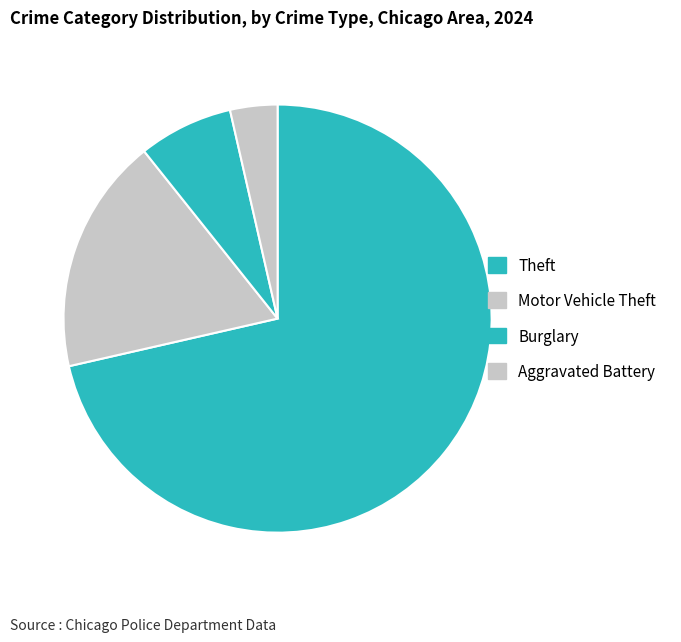

Count the number of slices in the pie.

4